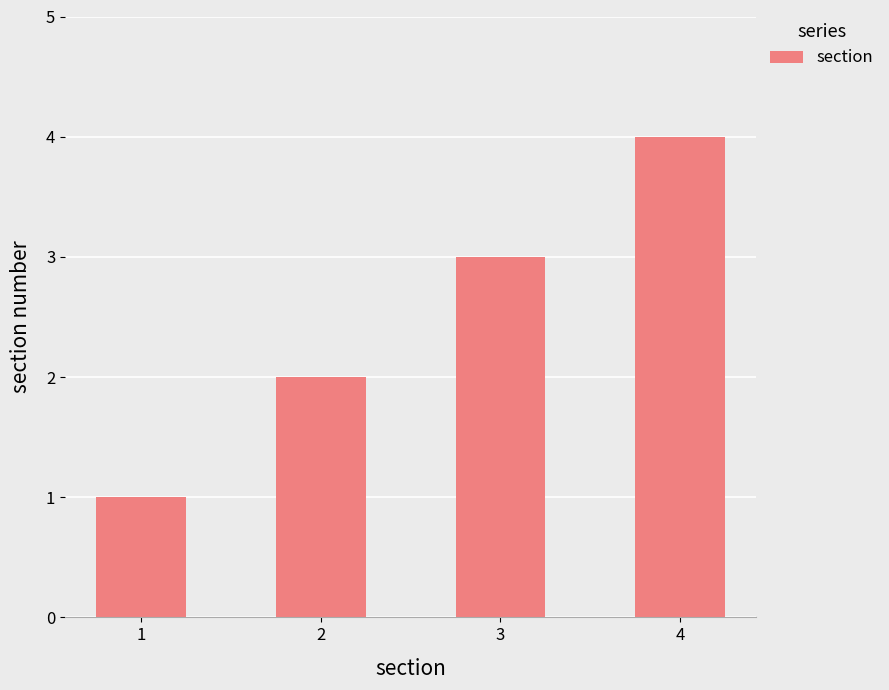

Which category has the highest value across all series?

4